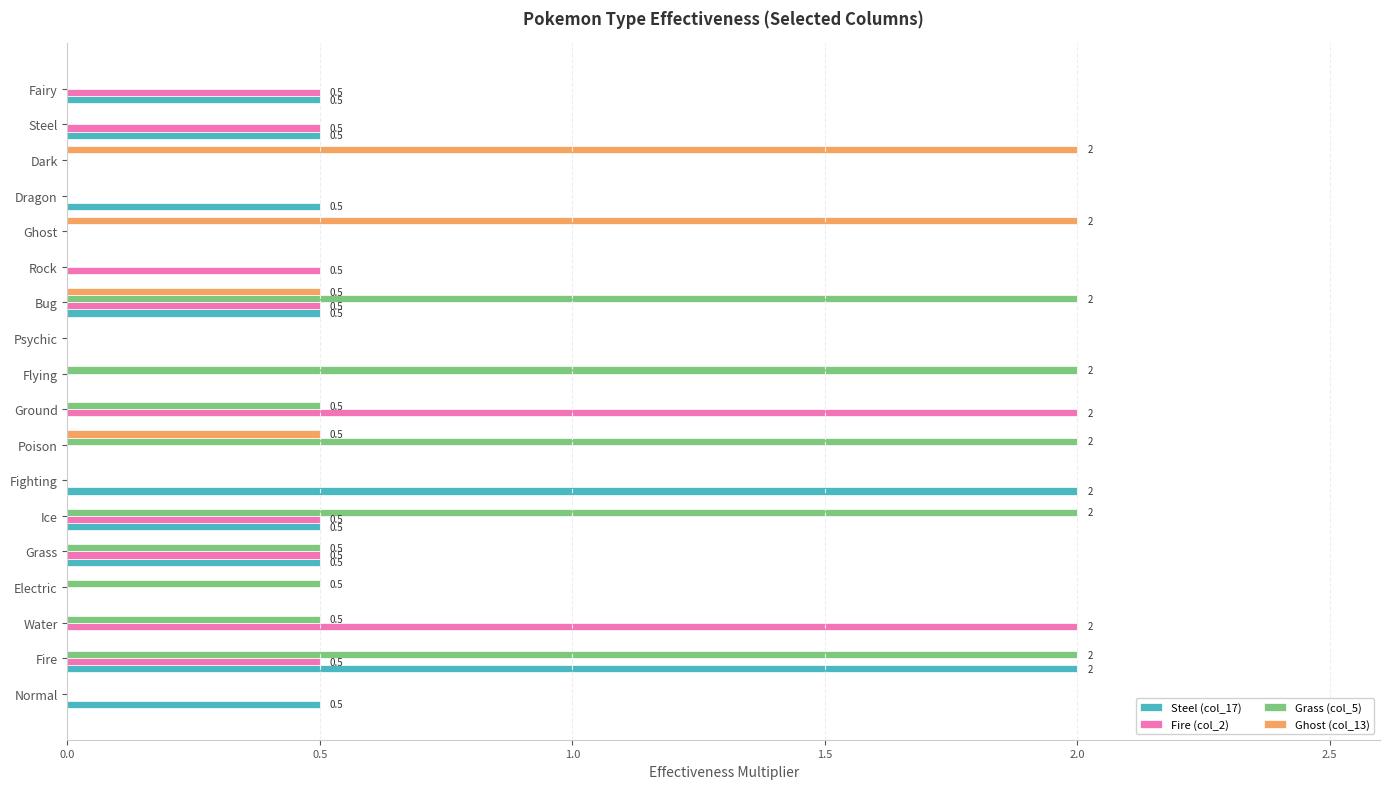

What is the sum of all Grass (col_5) values?

12.0